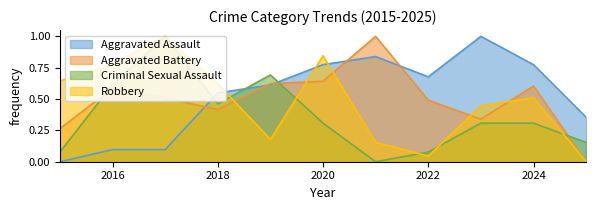

What is the difference between the second highest and second lowest values in the Robbery series?

0.8